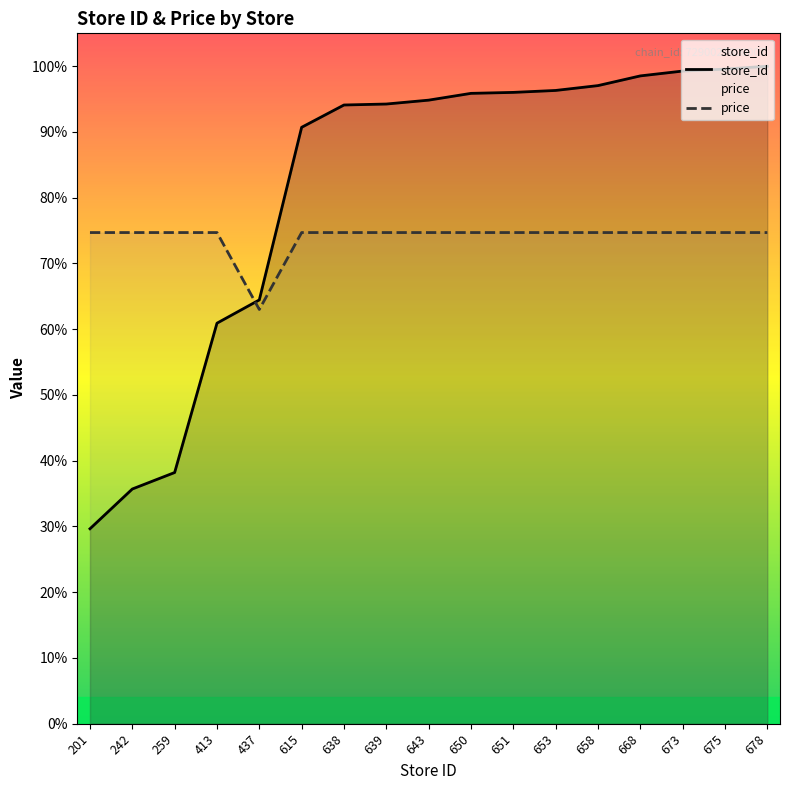

What is the difference between the maximum and second lowest values in the store_id series?

64.3